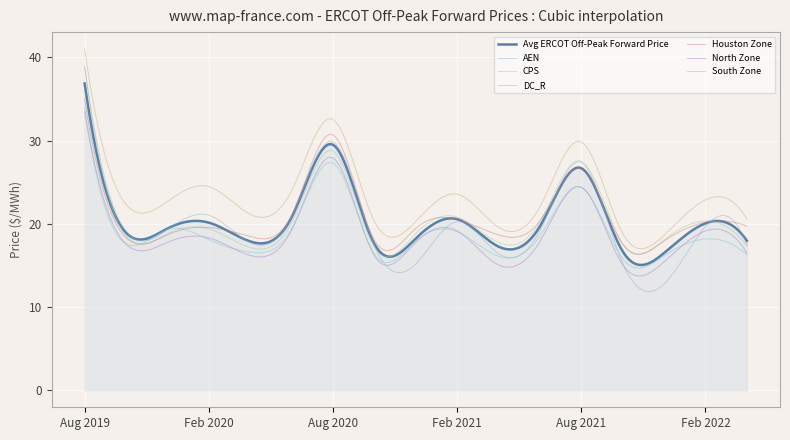

Does the chart have visible grid lines?

Yes